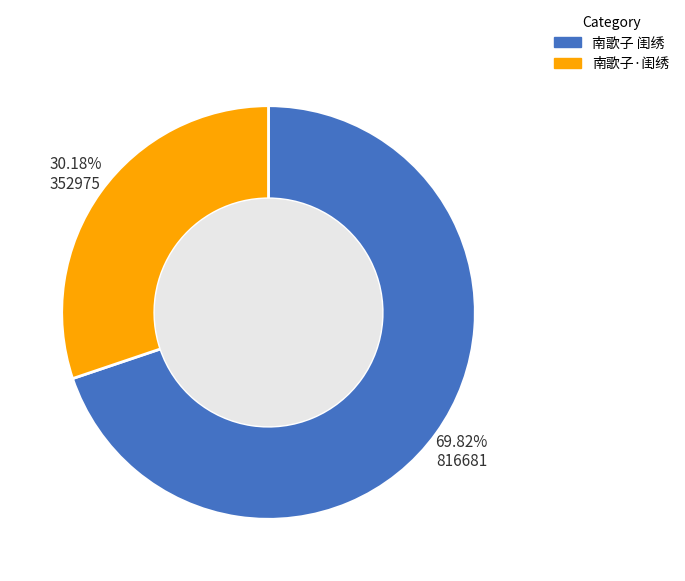

Rank the categories by value from highest to lowest.

南歌子 闺绣, 南歌子·闺绣